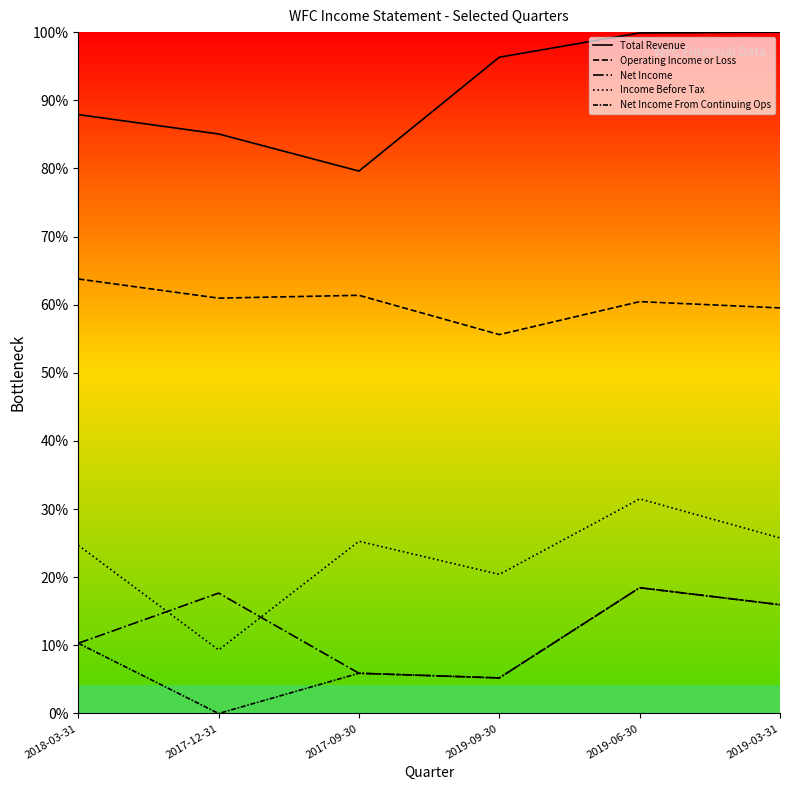

Does the chart have visible grid lines?

No